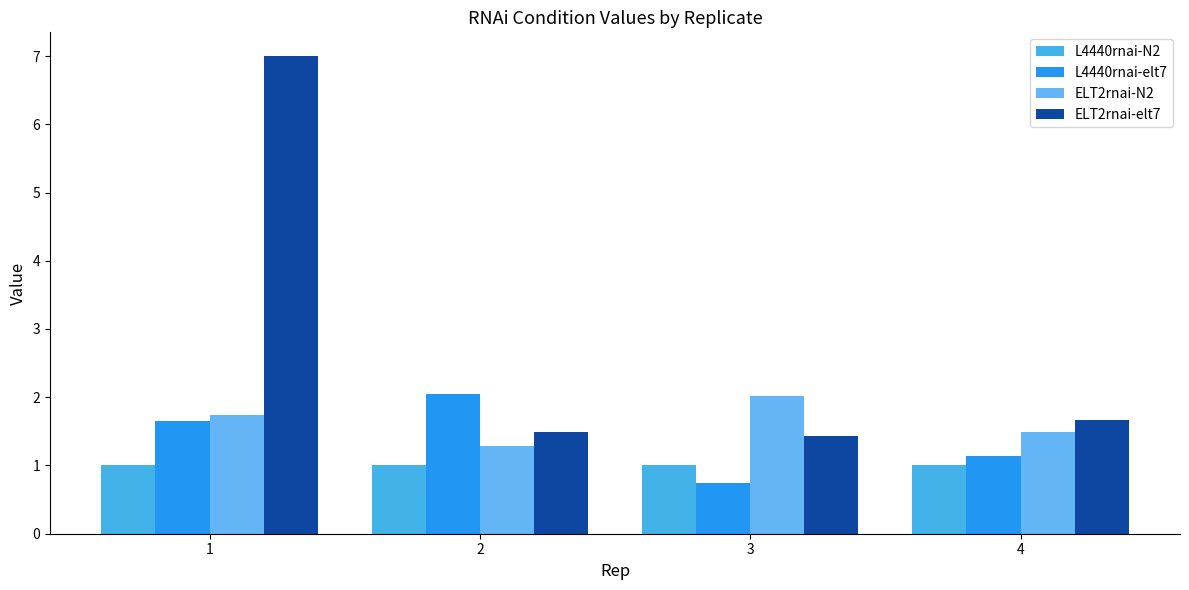

Which series has the largest total across all categories?

ELT2rnai-elt7